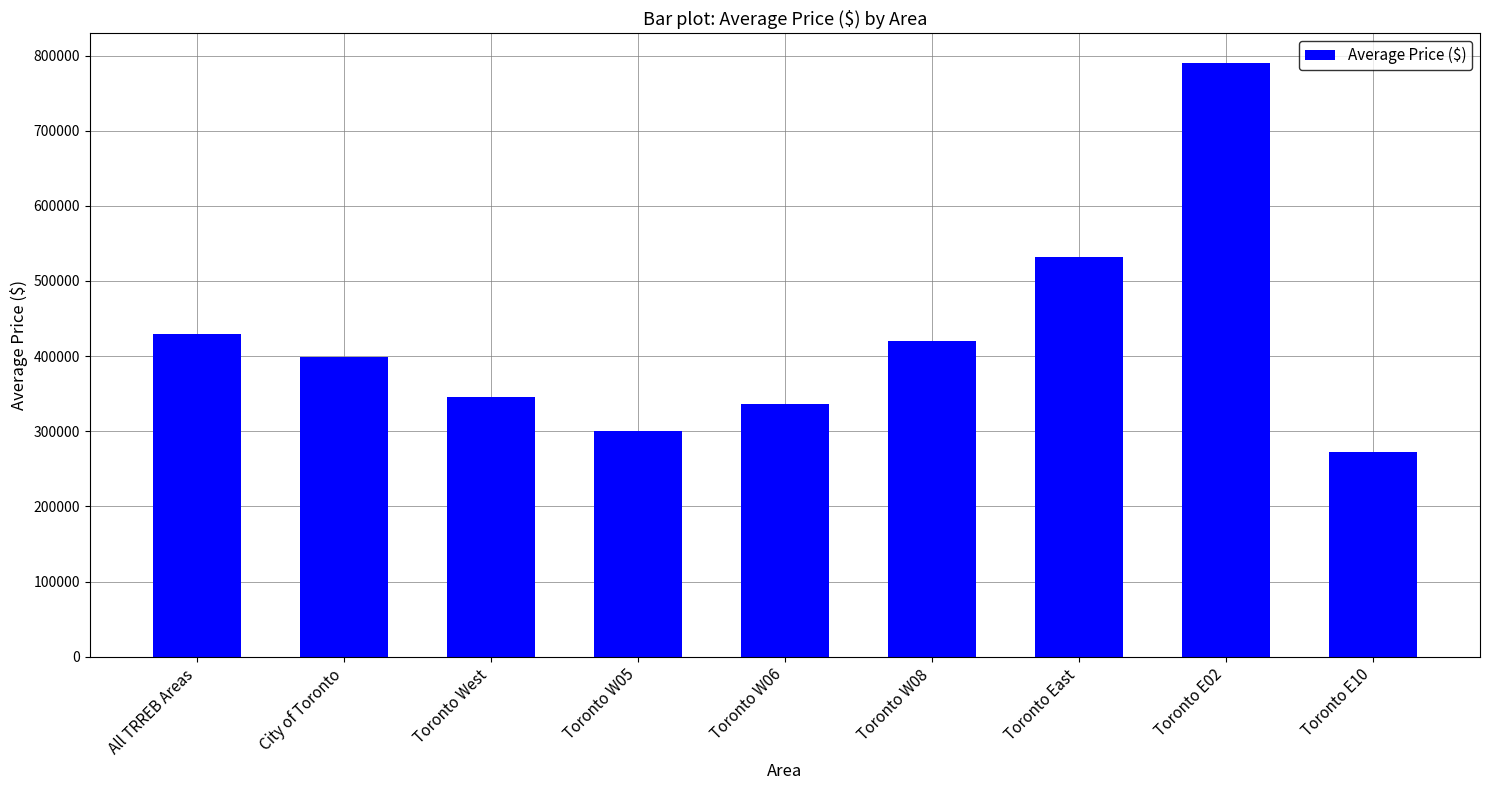

What position from the left is Toronto W05?

4